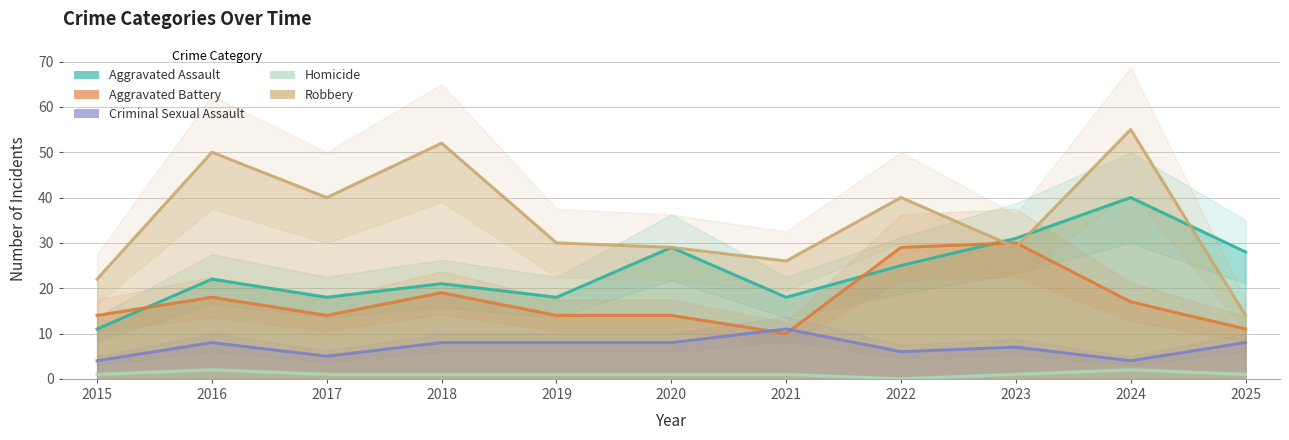

Between 2016 and 2018, which is larger?

2016